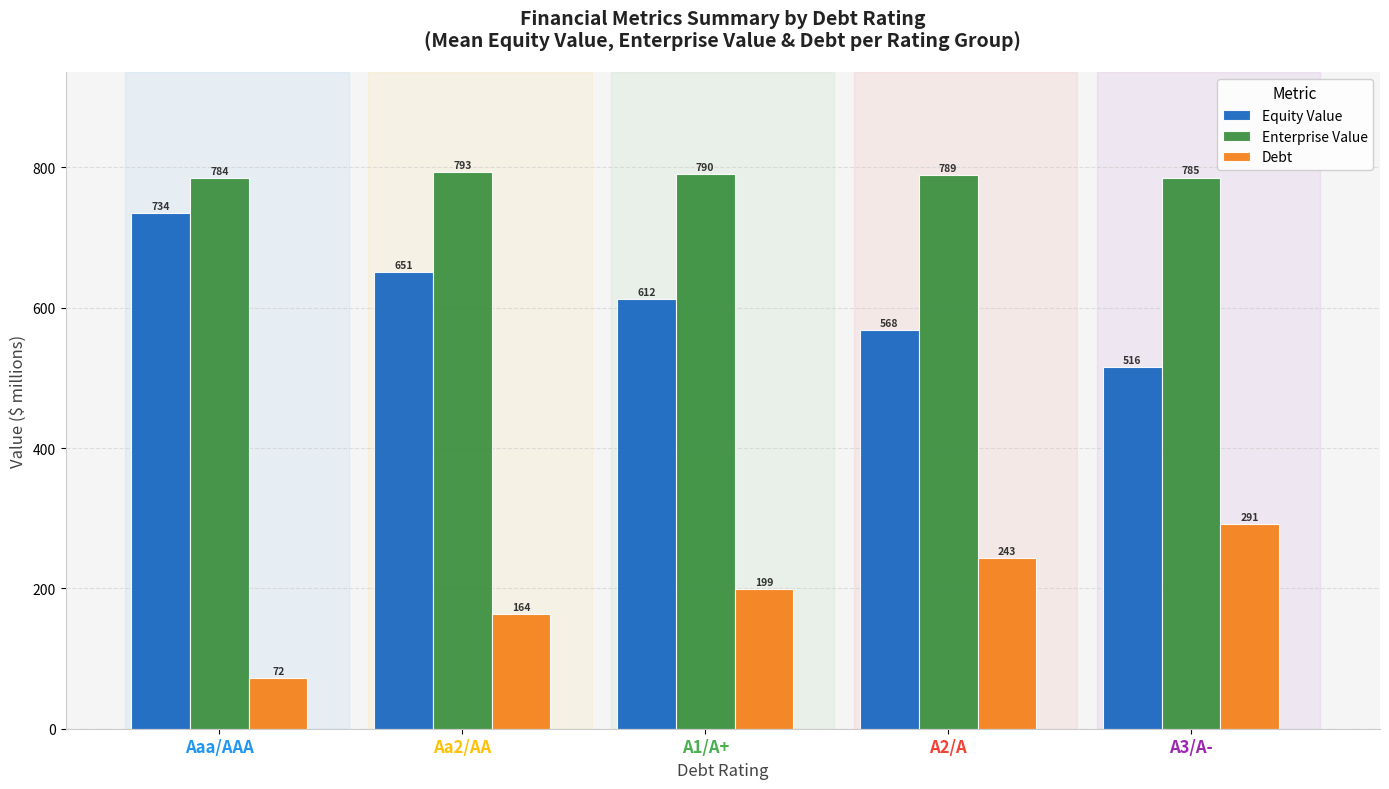

What is the total value across all series at A3/A-?

1592.4